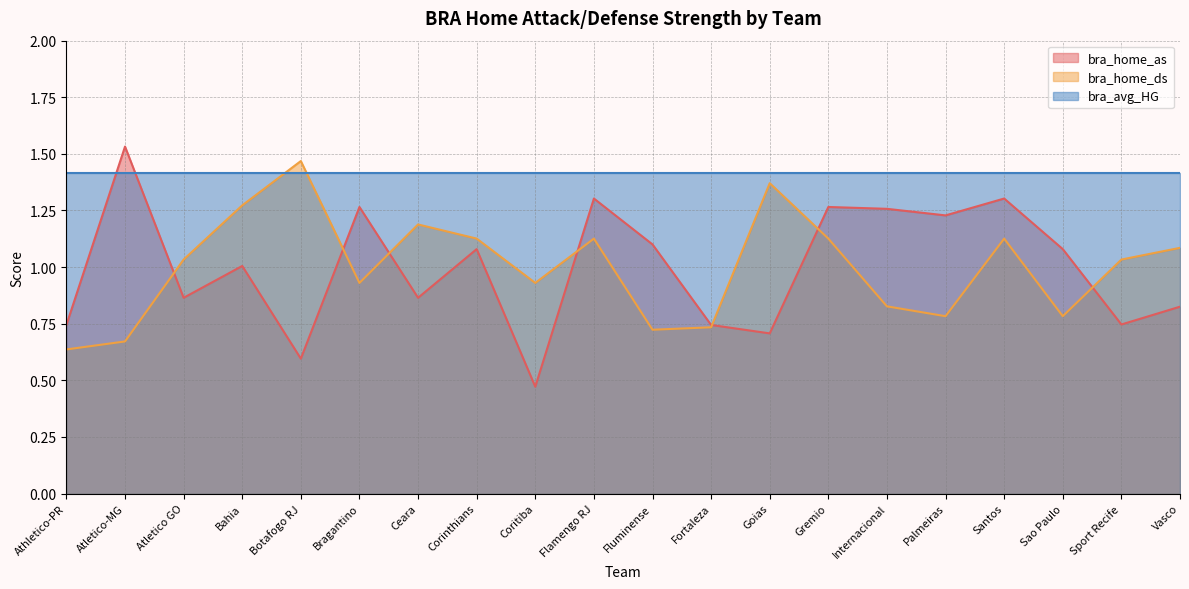

In bra_home_ds, how many points are higher than both neighbors (excluding endpoints)?

5